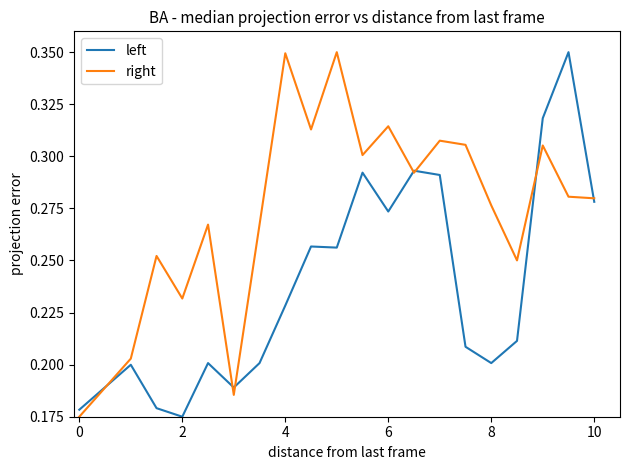

List the series in order of their overall mean, highest first.

right, left